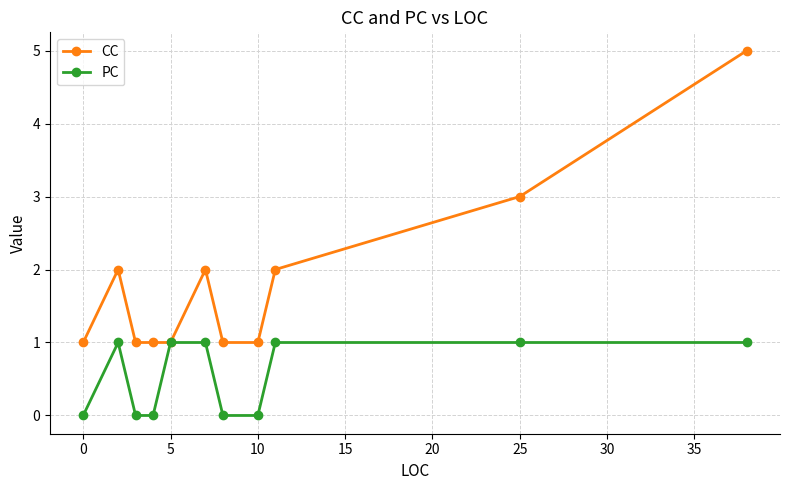

True or false: PC has more than 0 points higher than both neighbors.

True